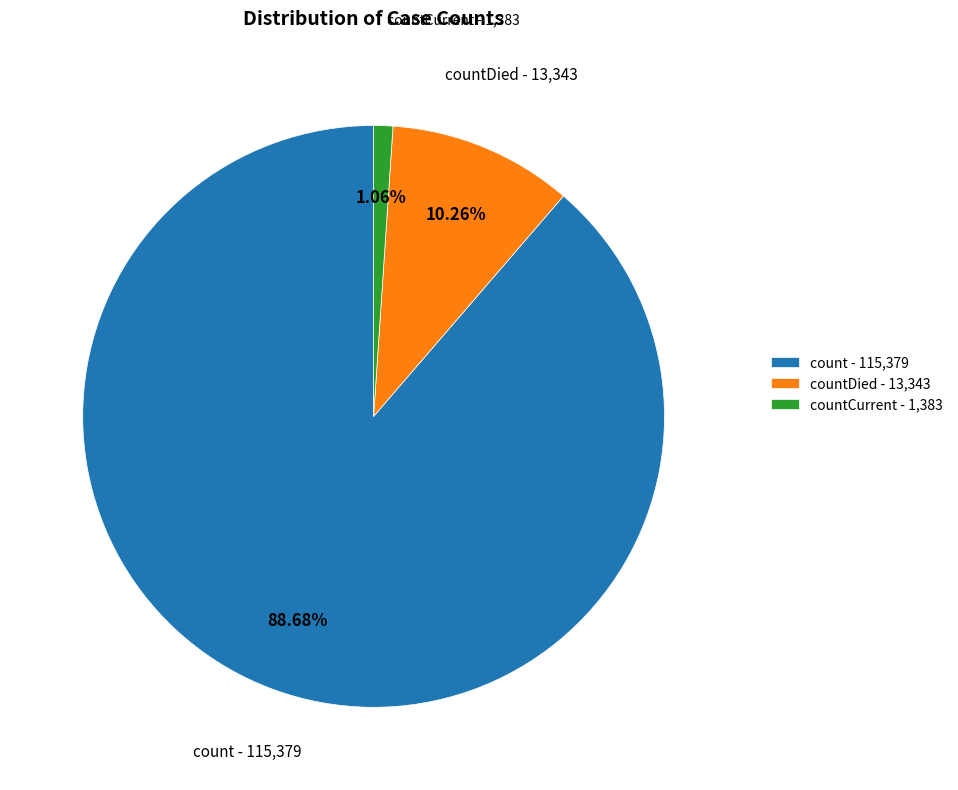

To the nearest percent, what portion does countDied represent?

10%